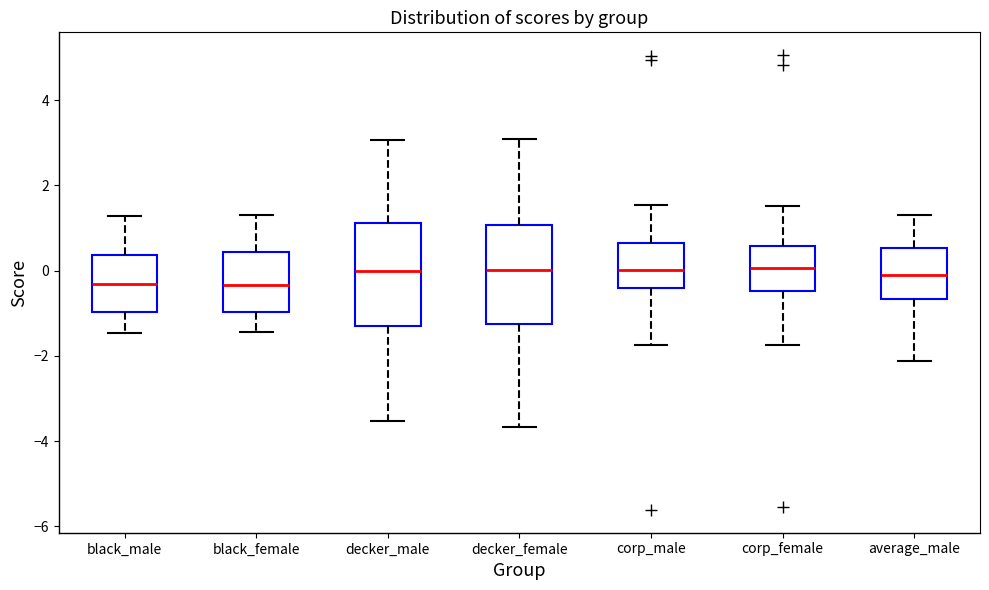

Reading left to right, transcribe this box plot: for each box, give where its median line is, the range the box spans, and where its two whiskers end, as read against the y-axis. The values are not printed on the chart, so give them approximately, as read against the axis.

black_male: median -0.4, box -1.0 to 0.4, whiskers -1.4 to 1.2
black_female: median -0.4, box -1.0 to 0.4, whiskers -1.4 to 1.4
decker_male: median 0.0, box -1.2 to 1.2, whiskers -3.6 to 3.0
decker_female: median 0.0, box -1.2 to 1.0, whiskers -3.6 to 3.0
corp_male: median 0.0, box -0.4 to 0.6, whiskers -1.8 to 1.6
corp_female: median 0.0, box -0.4 to 0.6, whiskers -1.8 to 1.6
average_male: median 0.0, box -0.6 to 0.6, whiskers -2.2 to 1.4